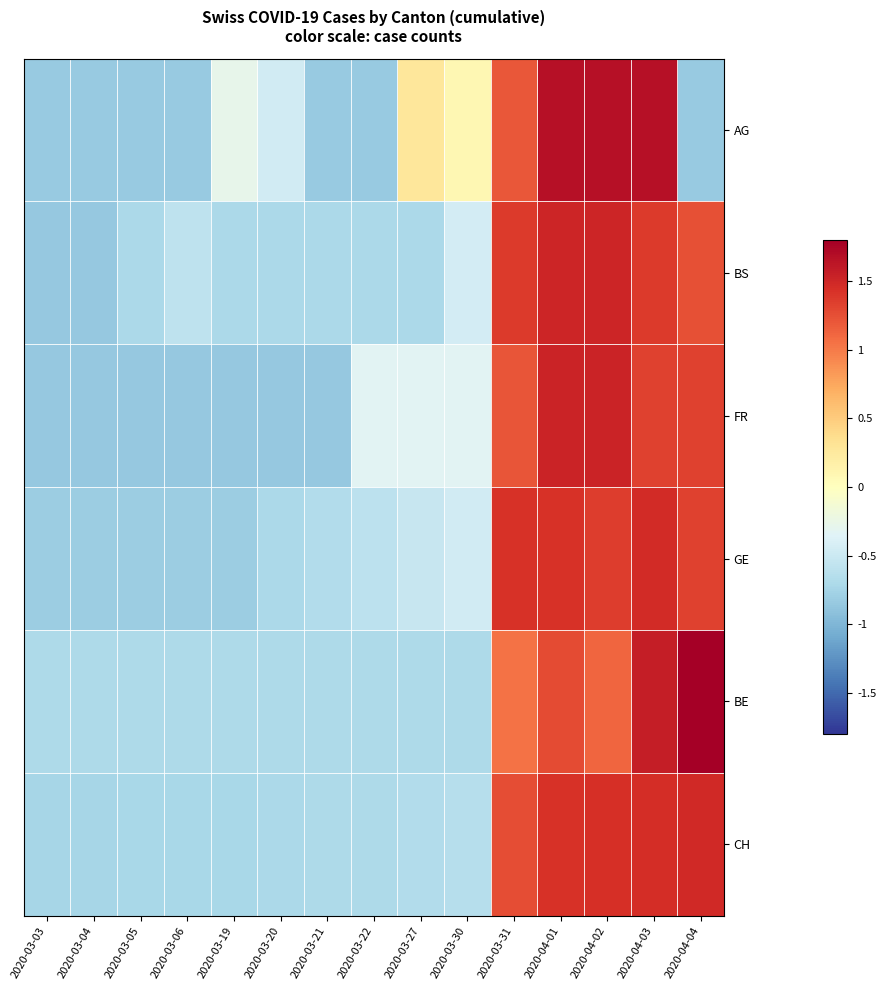

What is the spread (max minus min) of values at 2020-03-04?

0.2